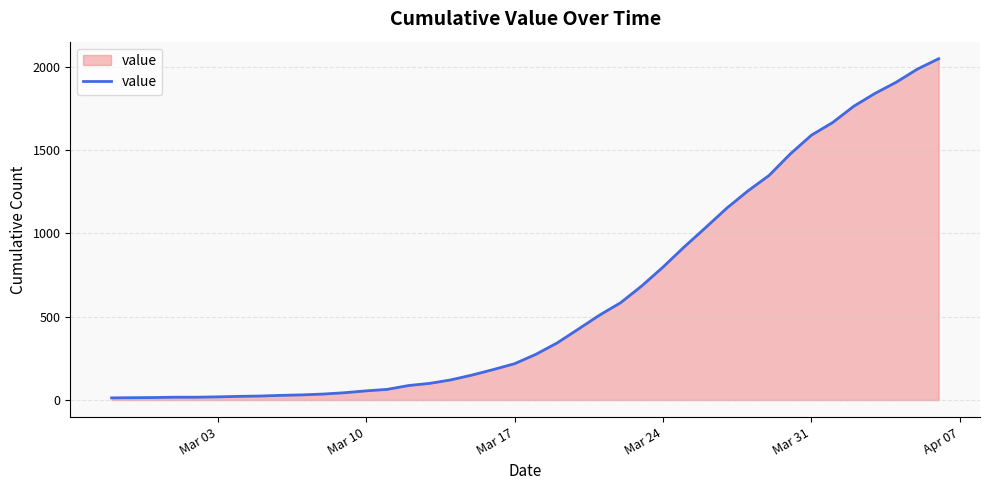

What is the difference between the maximum and minimum values?

2036